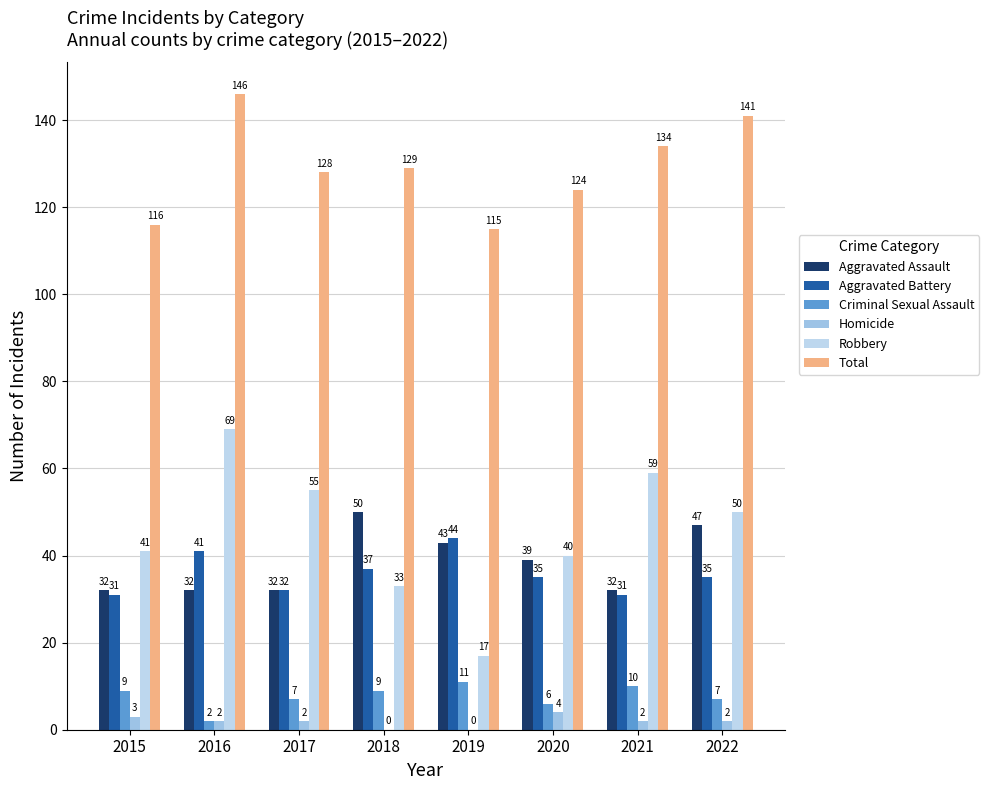

What is the average value of the Aggravated Battery series?

36